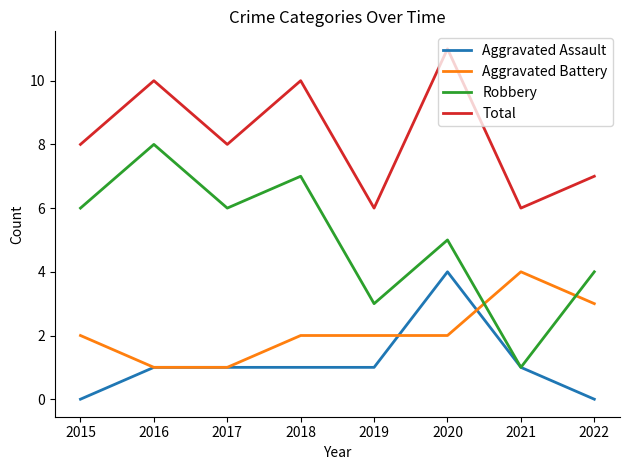

Is it true that Aggravated Battery equals 2 at 2015?

True